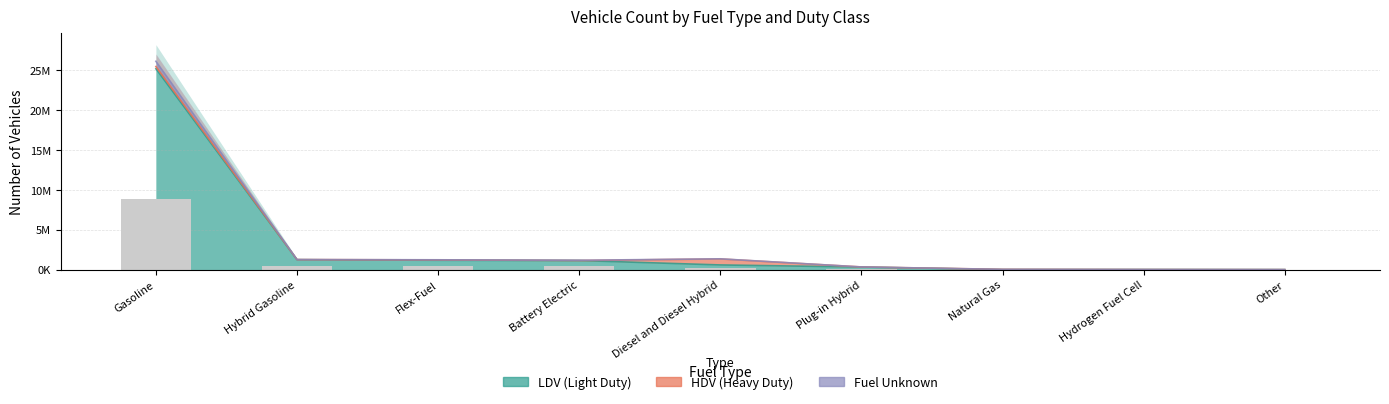

Rank the categories by Fuel Unk value from lowest to highest.

Other, Natural Gas, Hydrogen Fuel Cell, Plug-in Hybrid, Diesel and Diesel Hybrid, Battery Electric, Flex-Fuel, Hybrid Gasoline, Gasoline